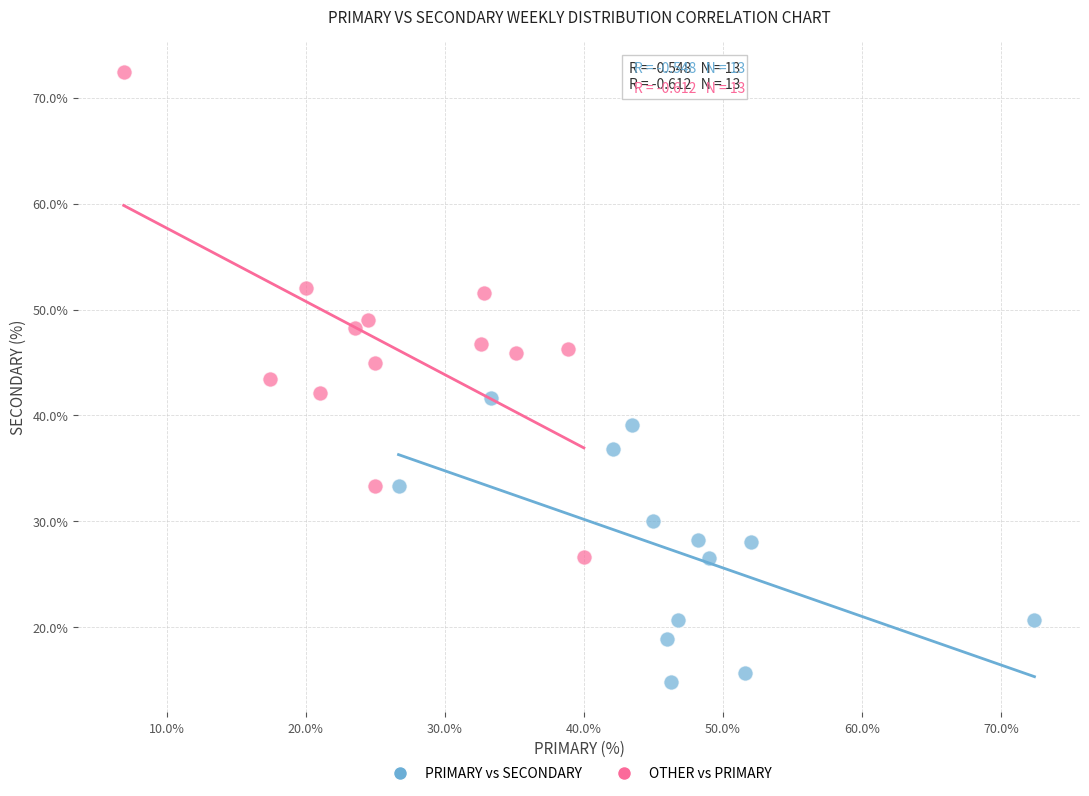

Which series reaches the minimum Y coordinate?

PRIMARY vs SECONDARY